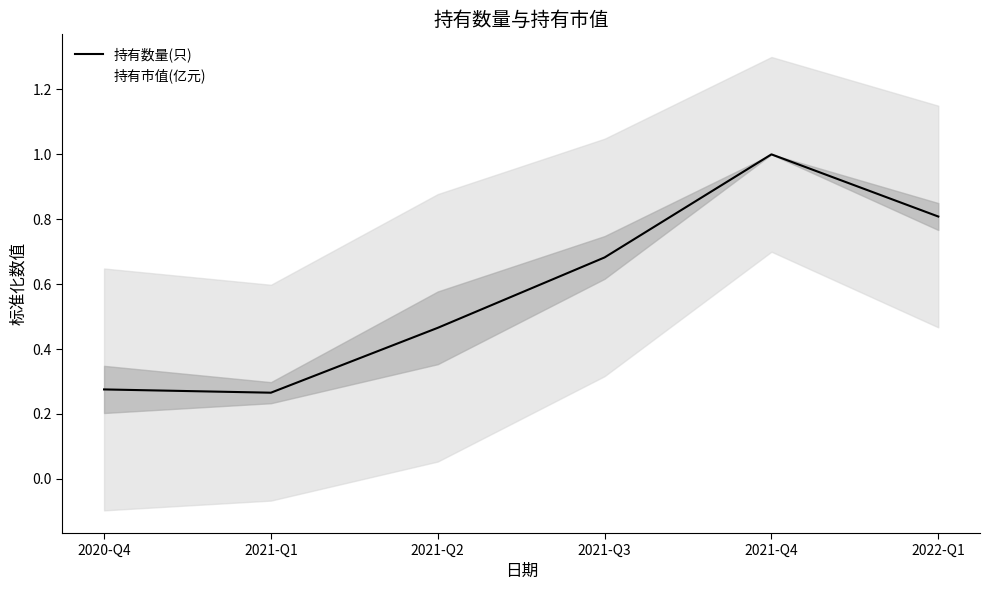

At which category does the data reach its first local valley?

2021-Q1